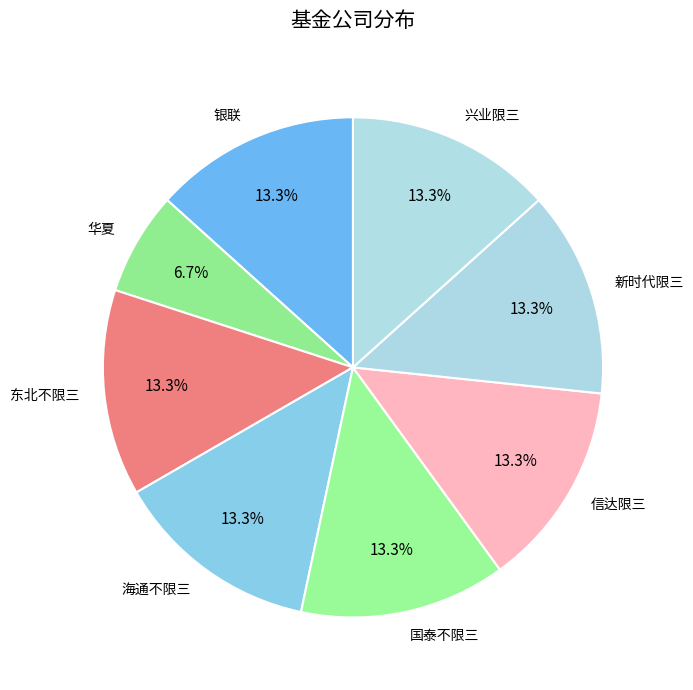

To the nearest percent, what portion does 兴业限三 represent?

13%